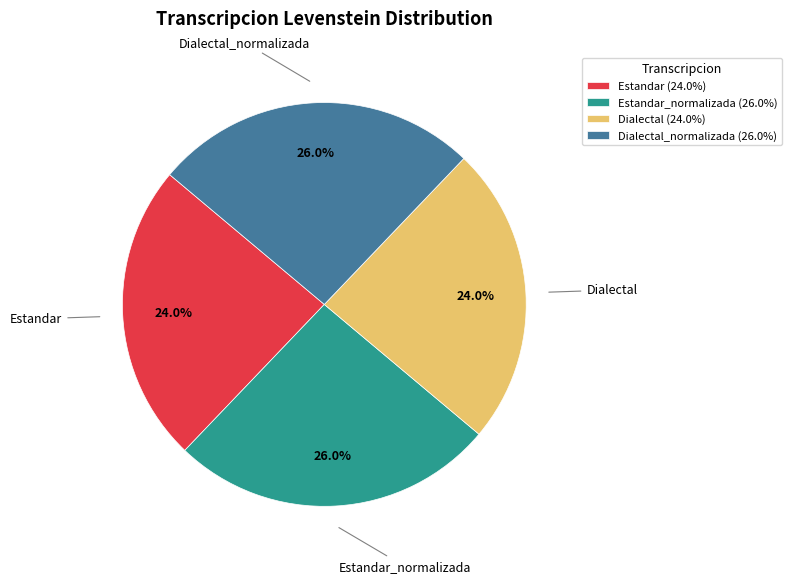

To the nearest percent, what is the difference between the Estandar_normalizada and Estandar slice percentages?

2%